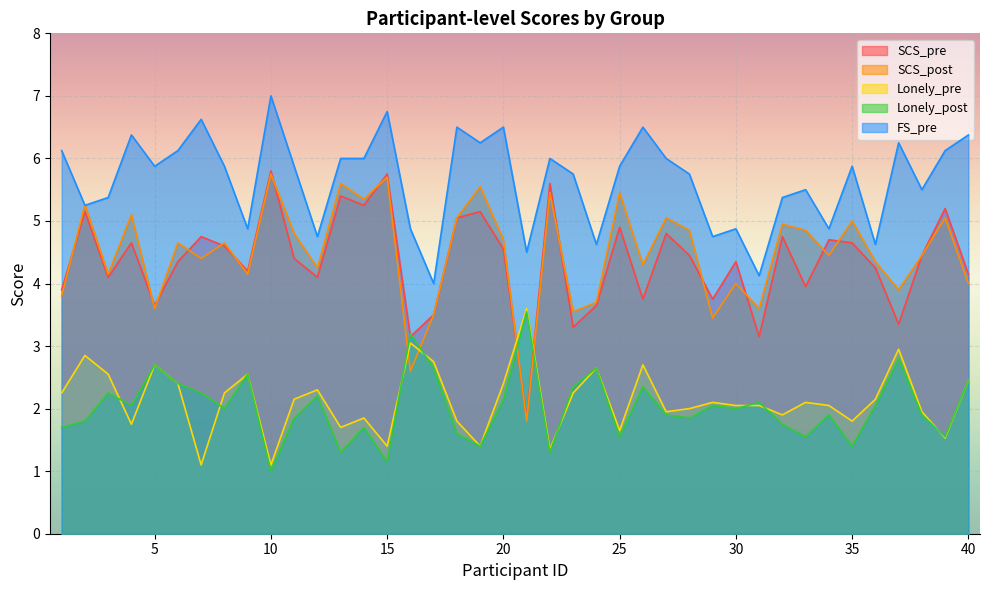

Where is SCS_pre nearest to the value 3?

16